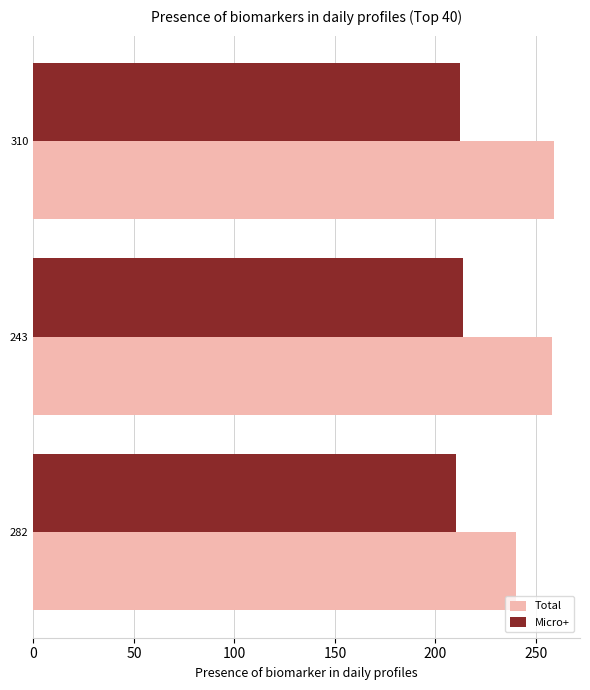

How many series are shown in this chart?

2